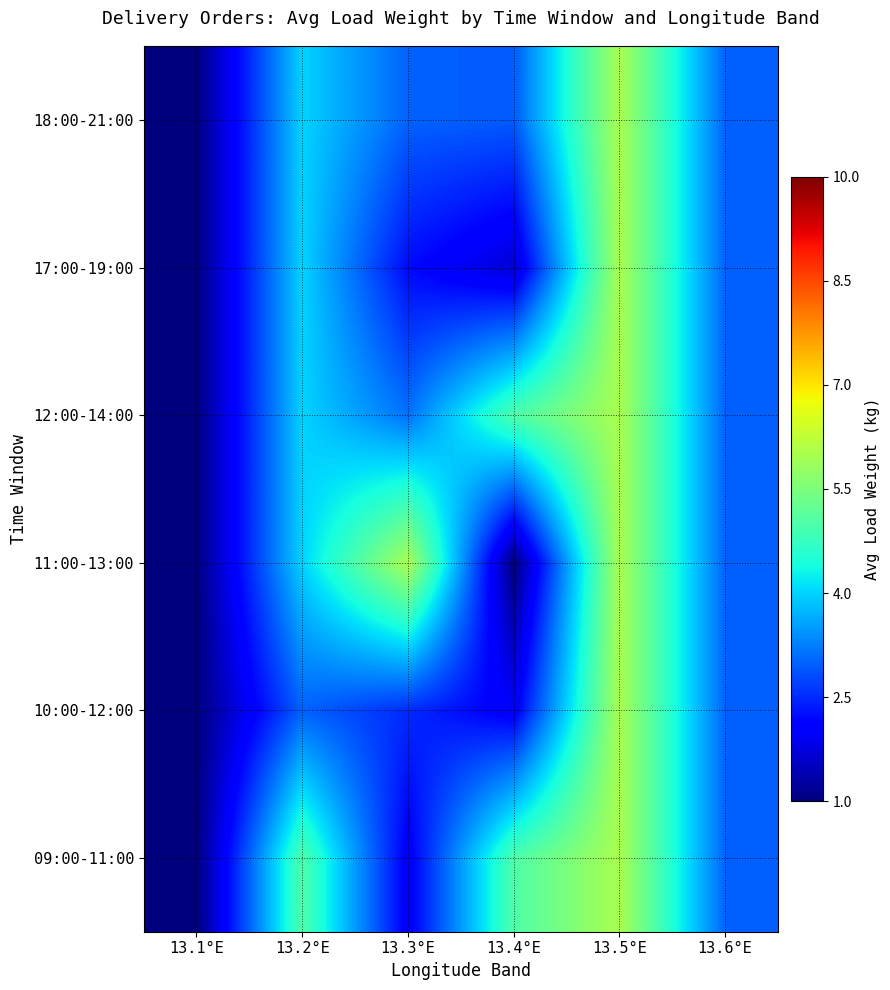

At how many categories does at least one series exceed 4?

4